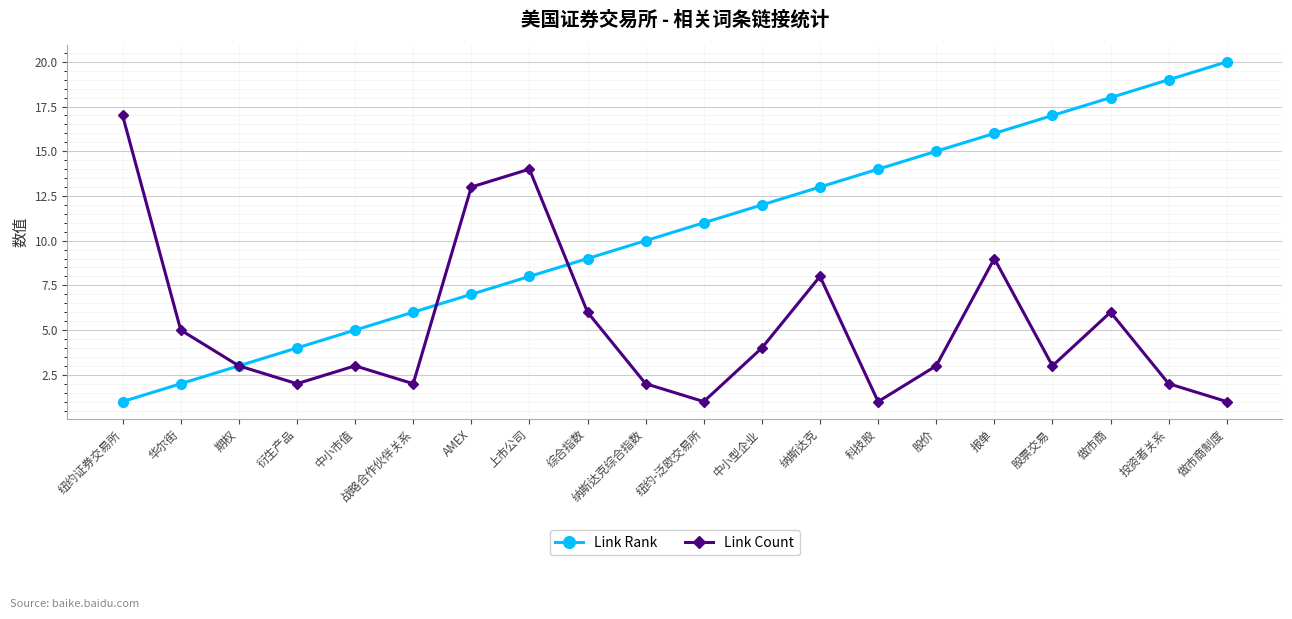

The Link Rank series shows 2 at 华尔街. True or false?

True